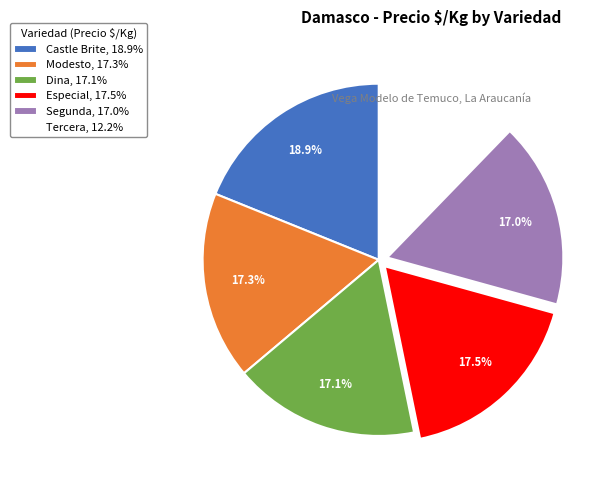

What is the ratio of the value at Especial, 17.5% to the value at Tercera, 12.2%?

1.4